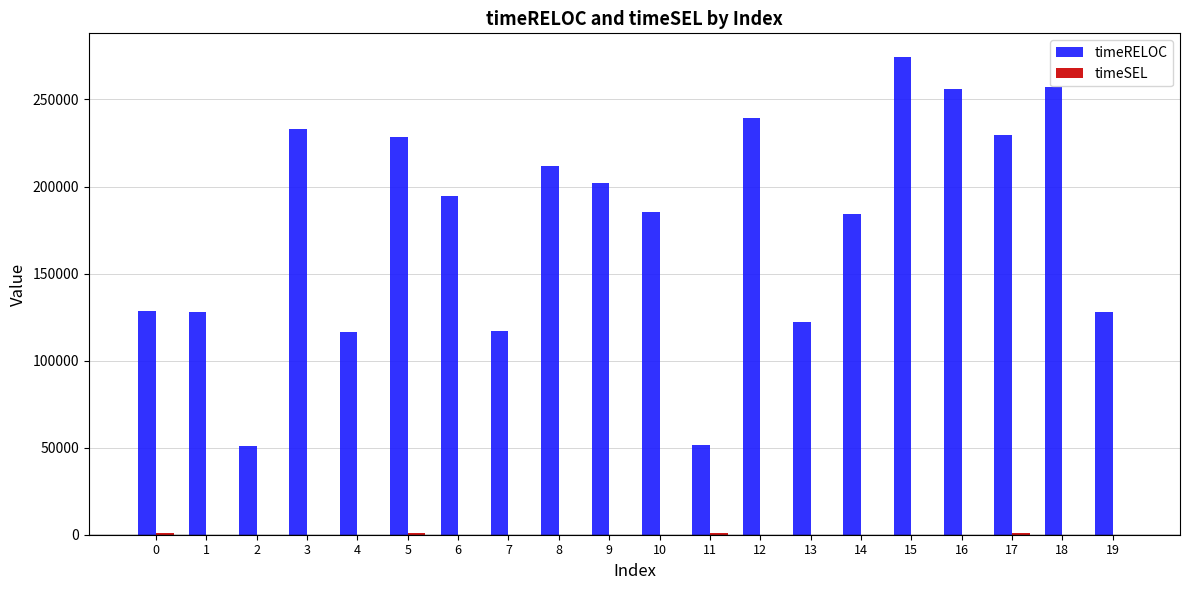

Is it true that timeRELOC equals 388473 at 3?

False